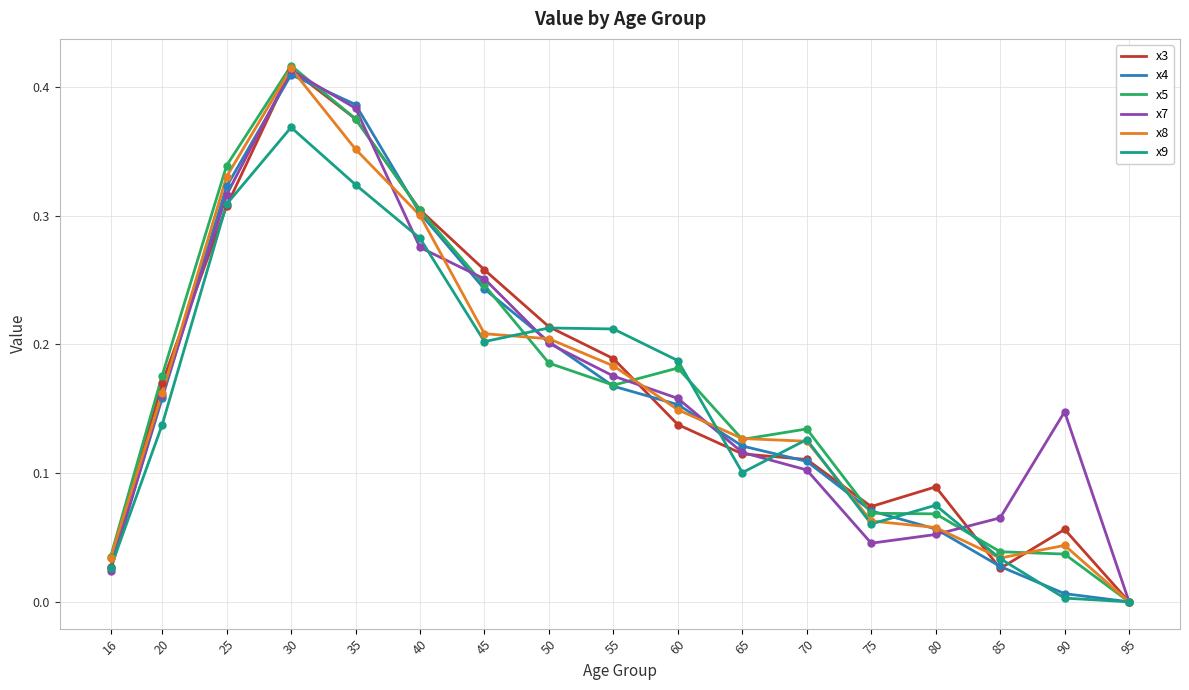

What is the total value across all series at 45?

1.4